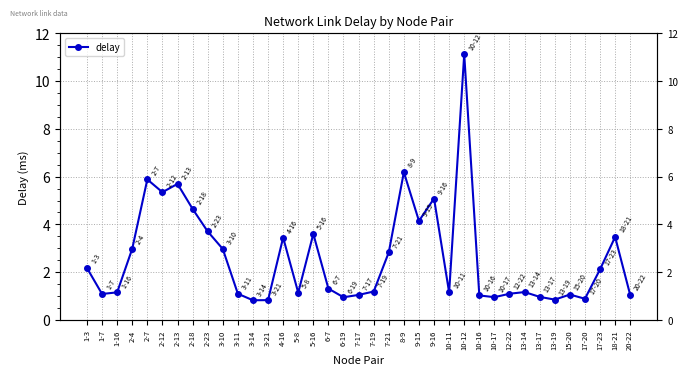

What is the average value?

2.6